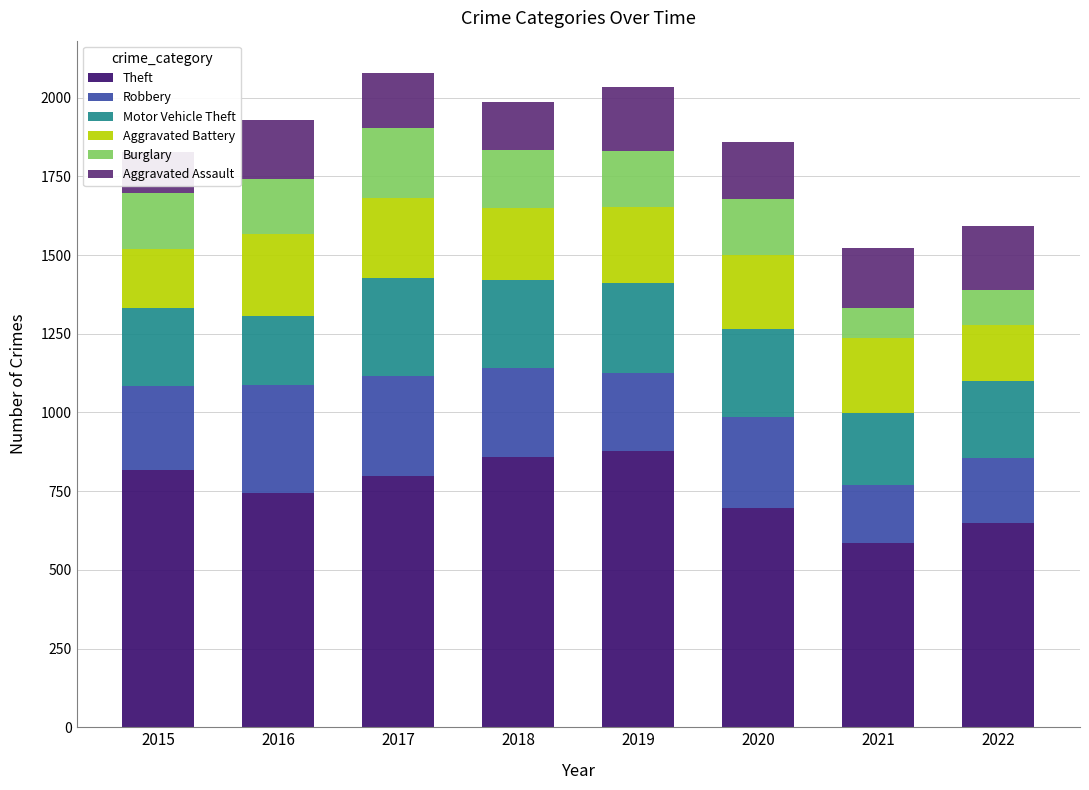

What is the sum of the Burglary values at 2018 and 2017?

406